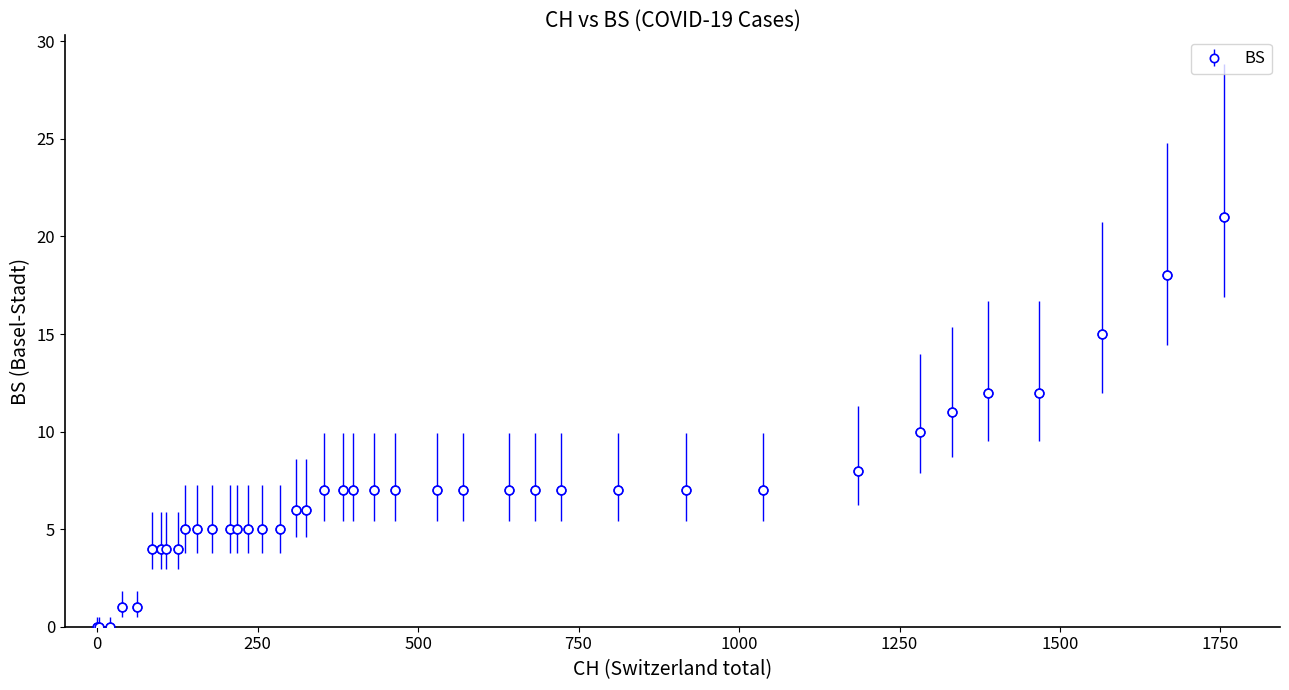

What is the difference between the maximum and second lowest values?

21